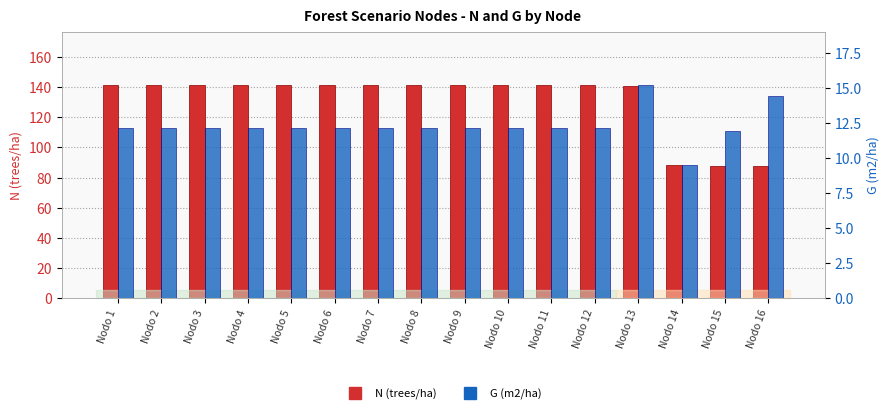

What is the sum of all N (trees/ha) values?

2102.1